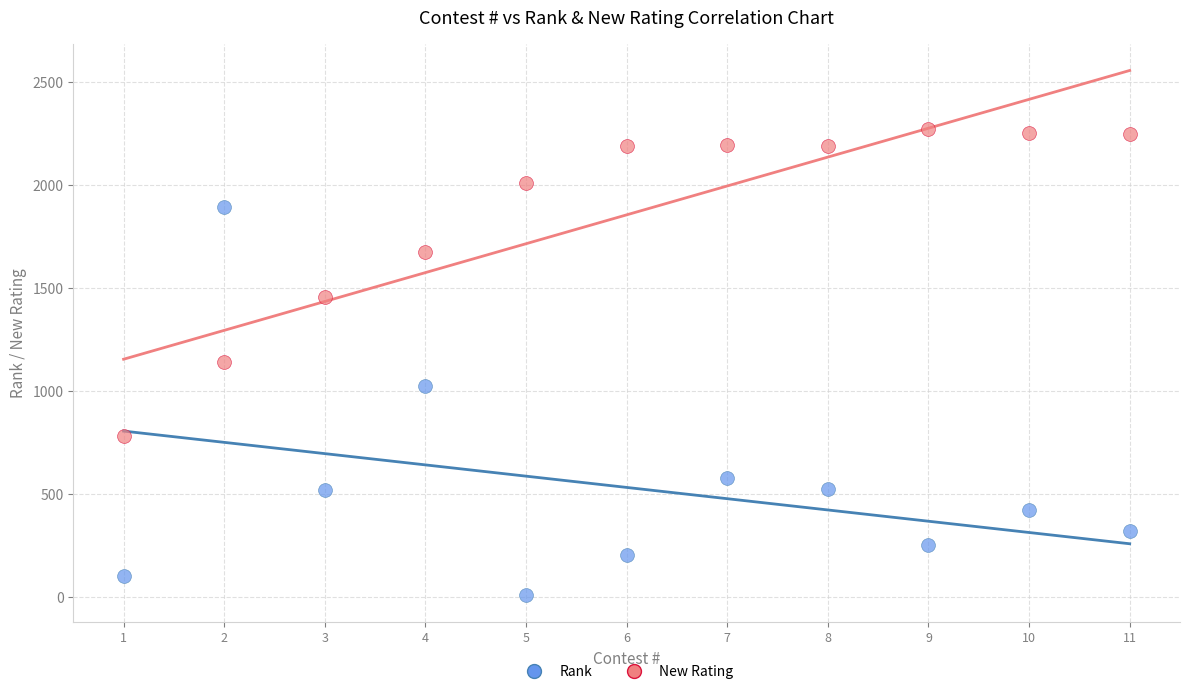

Which series reaches the minimum Y coordinate?

Rank